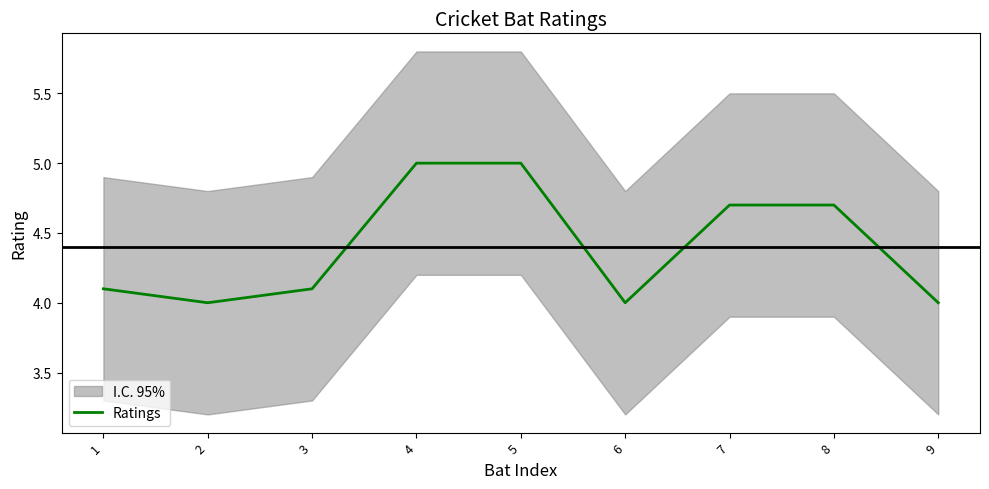

Rank the categories by value from lowest to highest.

2, 6, 9, 1, 3, 7, 8, 4, 5